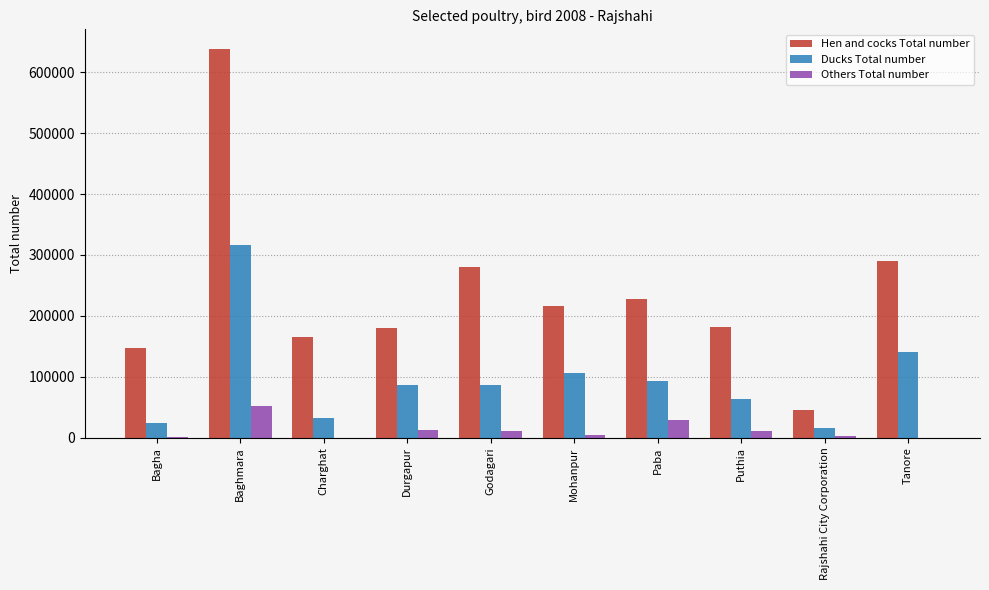

At which category is the sum across all series the highest?

Baghmara